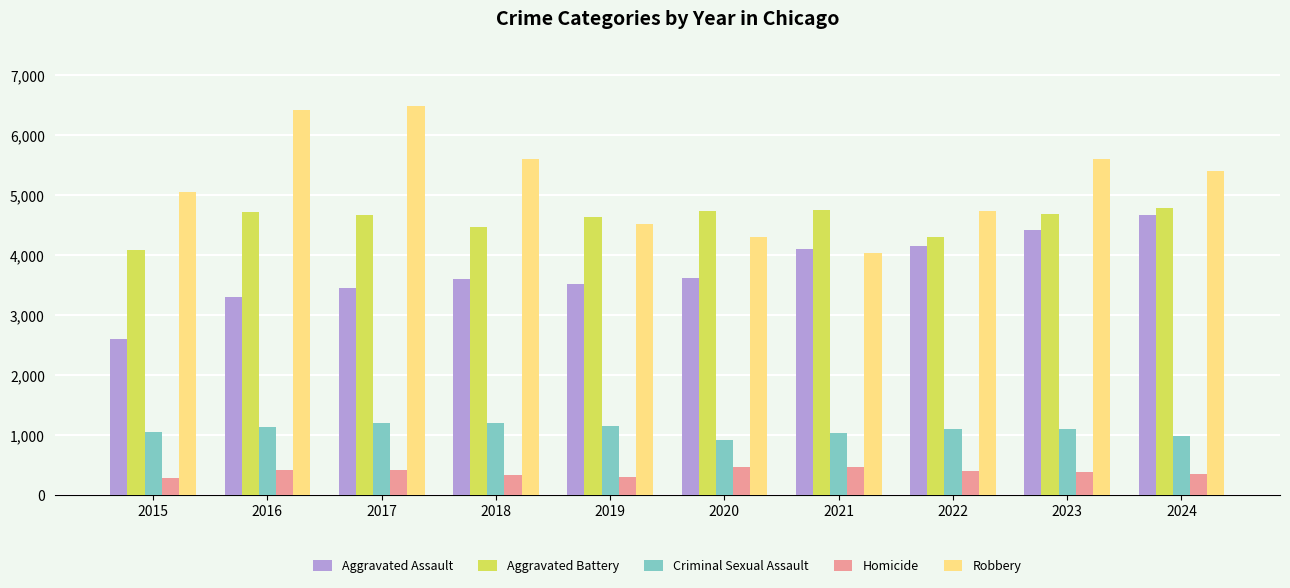

What is the sum of all Aggravated Battery values?

45846